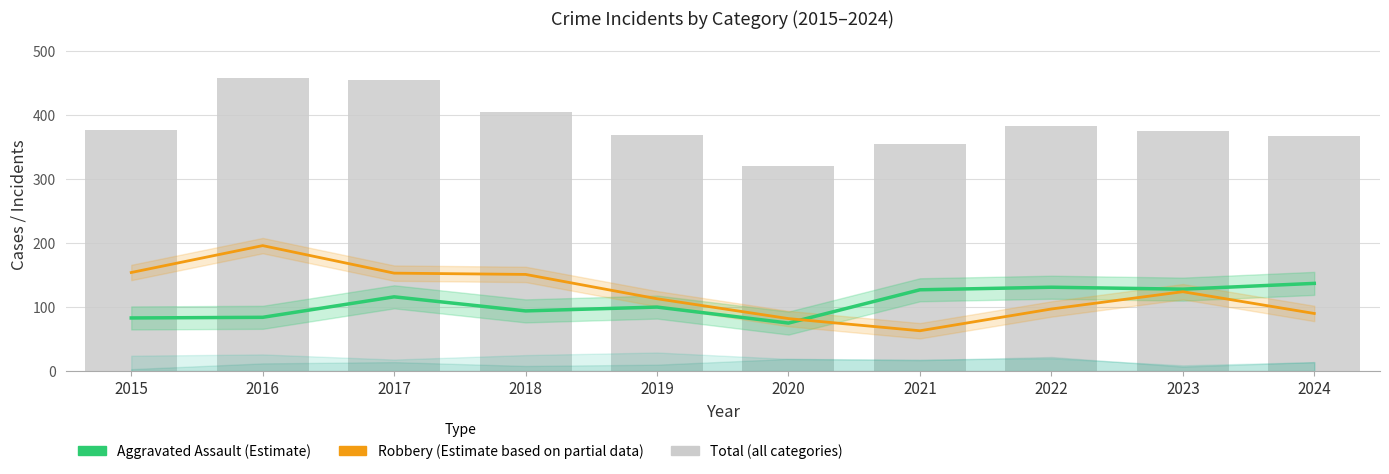

What is the smallest value displayed?

63